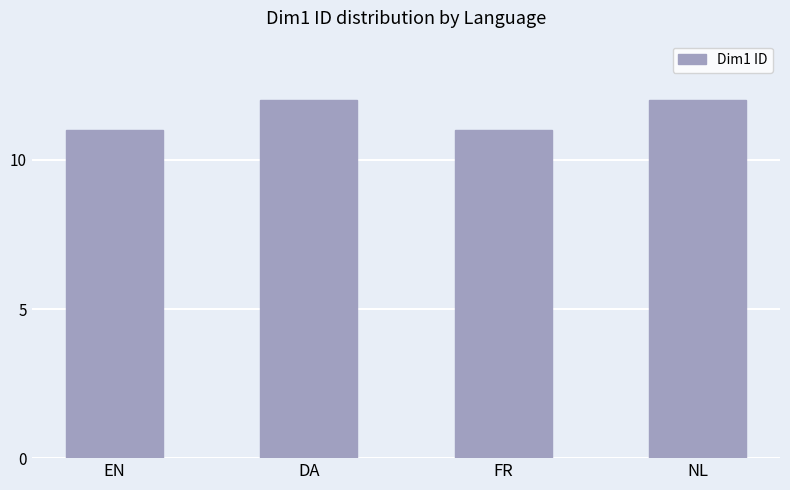

What is the smallest value displayed?

11